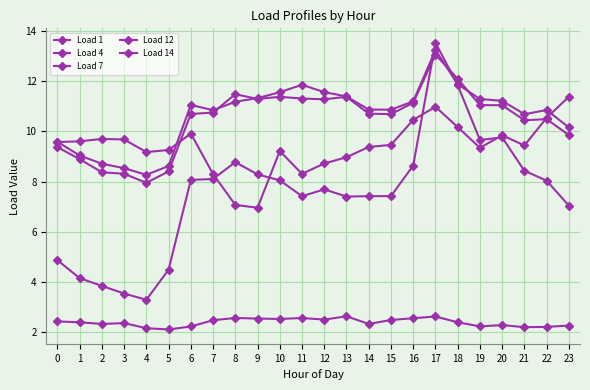

What is the smallest value displayed?

2.1